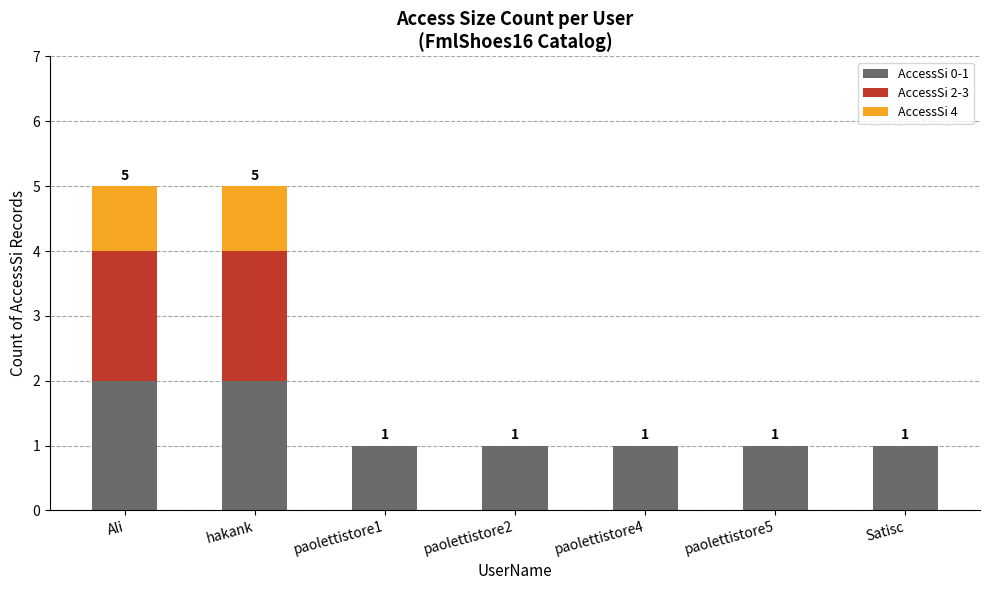

Does the chart contain stacked bars?

Yes